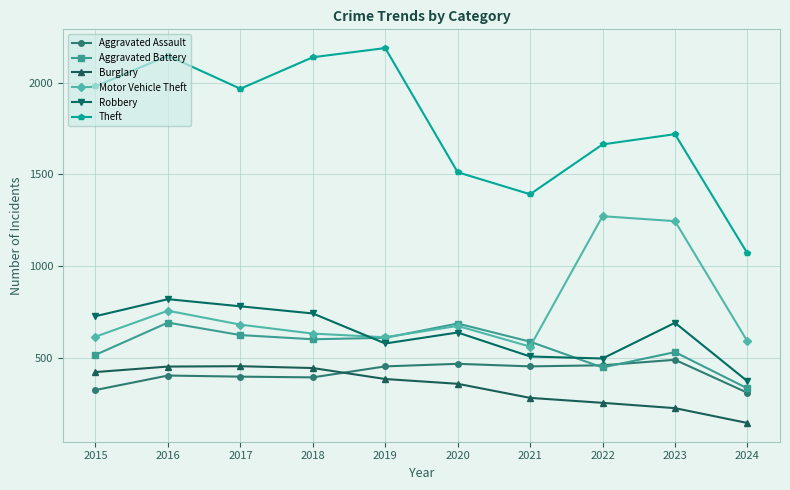

What are all the series names shown in the legend?

Aggravated Assault, Aggravated Battery, Burglary, Motor Vehicle Theft, Robbery, Theft